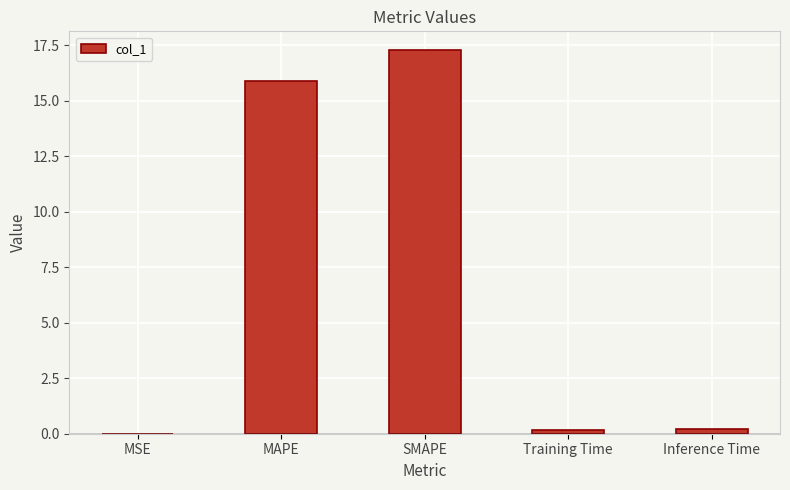

Which label corresponds to the largest value in the chart?

SMAPE